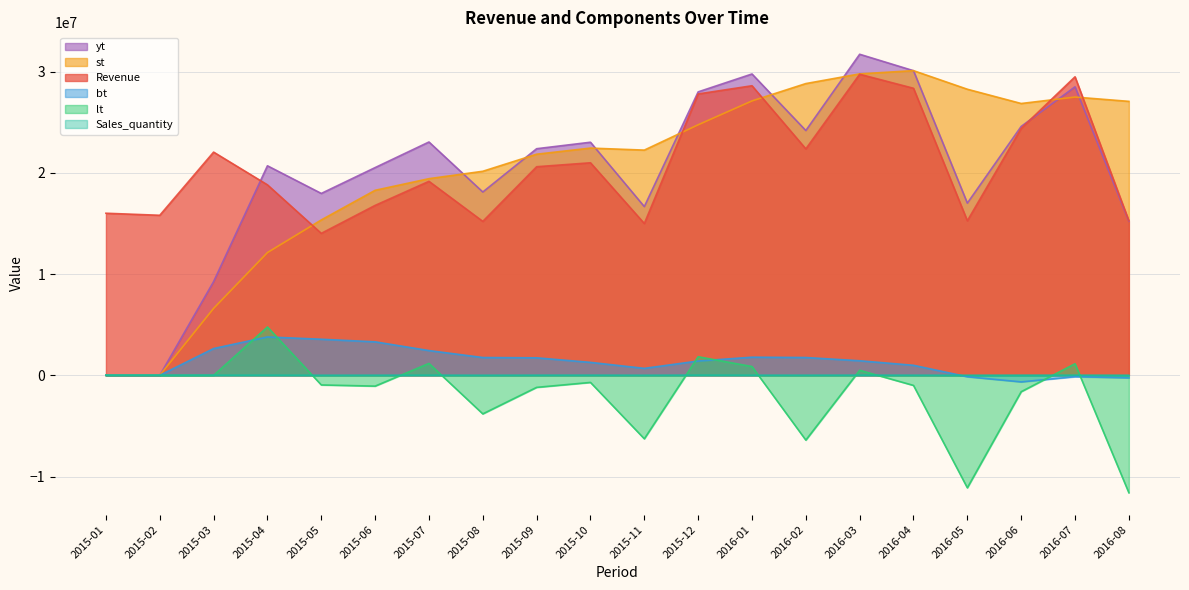

What is the difference between the second highest and second lowest values in the bt series?

3815058.7